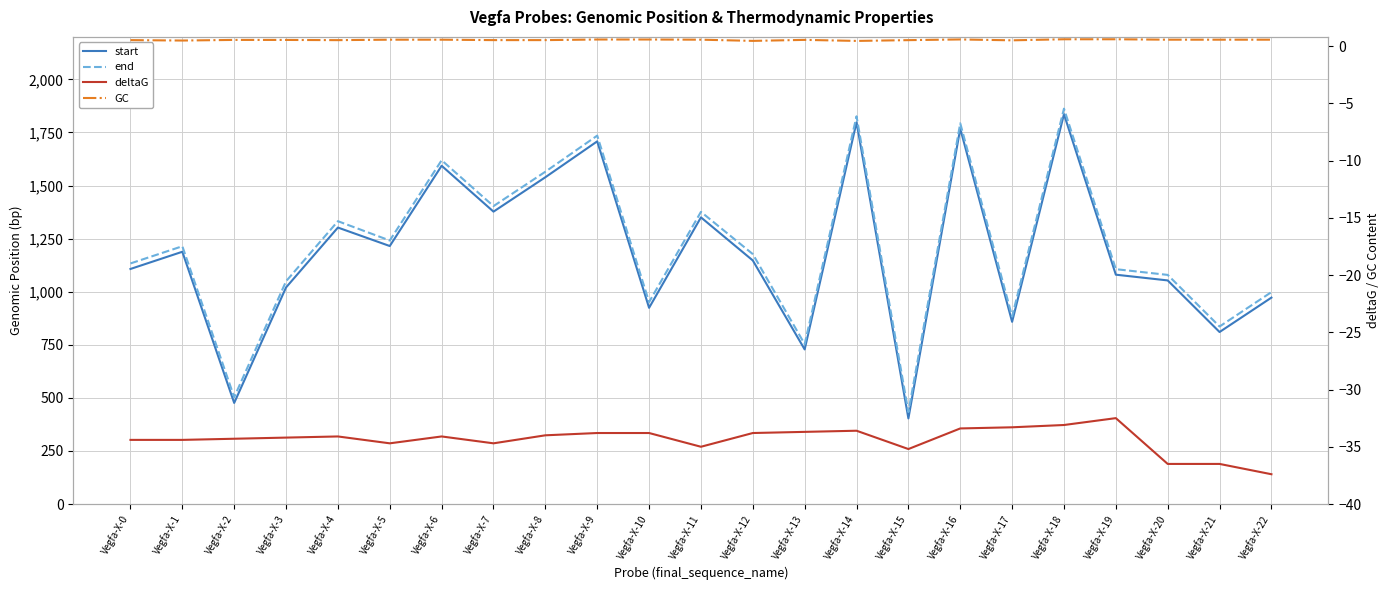

What is the value of the end point at the 15th from the left?

1826.0